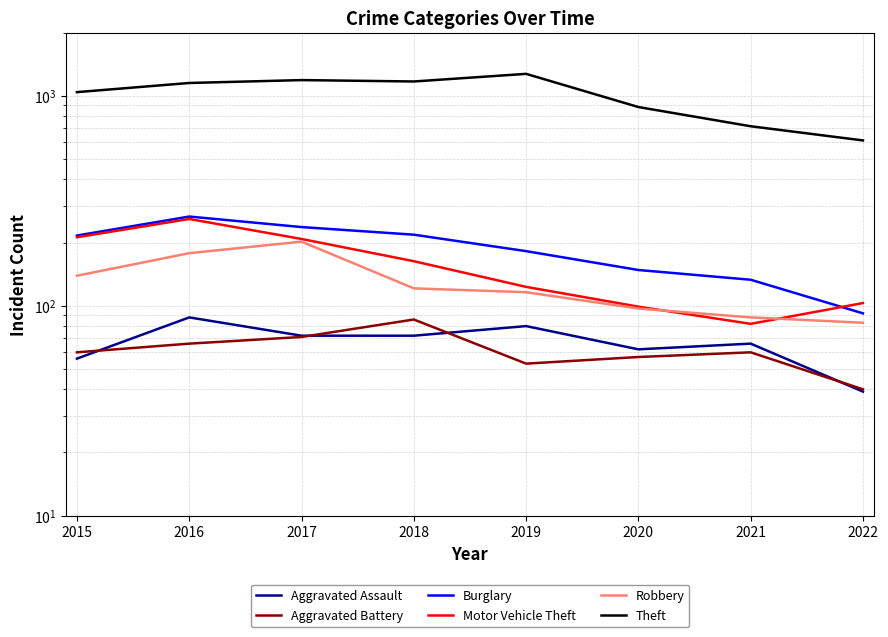

What is the difference between the second highest and second lowest values in the Motor Vehicle Theft series?

113